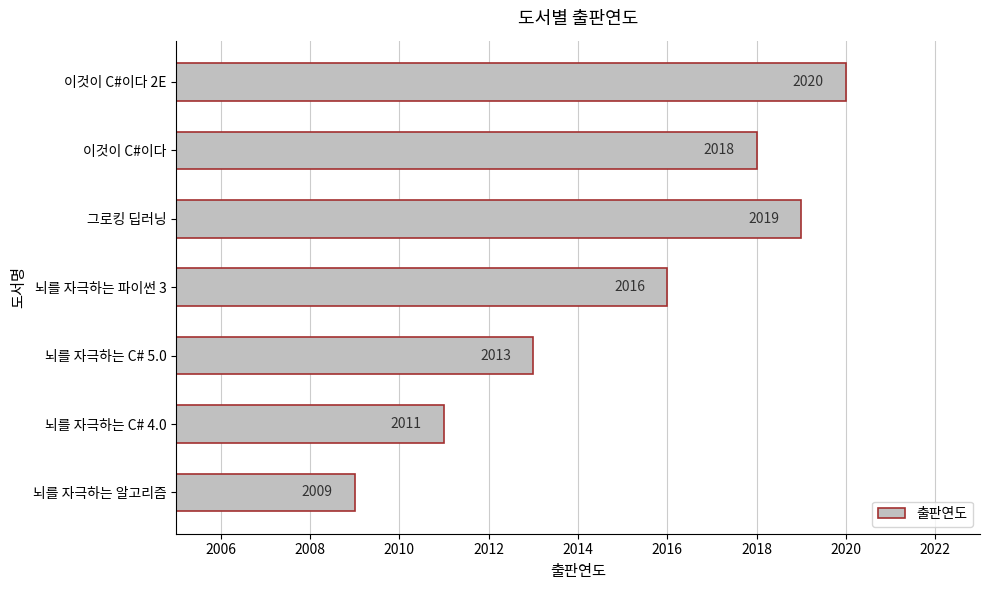

What is the ratio of the value at 이것이 C#이다 to the value at 뇌를 자극하는 알고리즘?

1.0